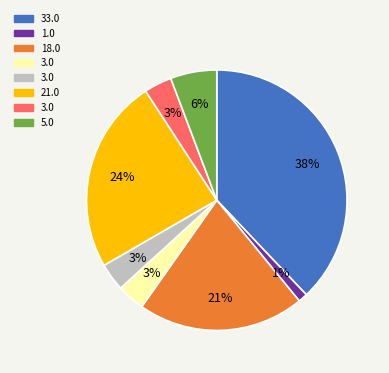

Does any single category account for the majority?

No